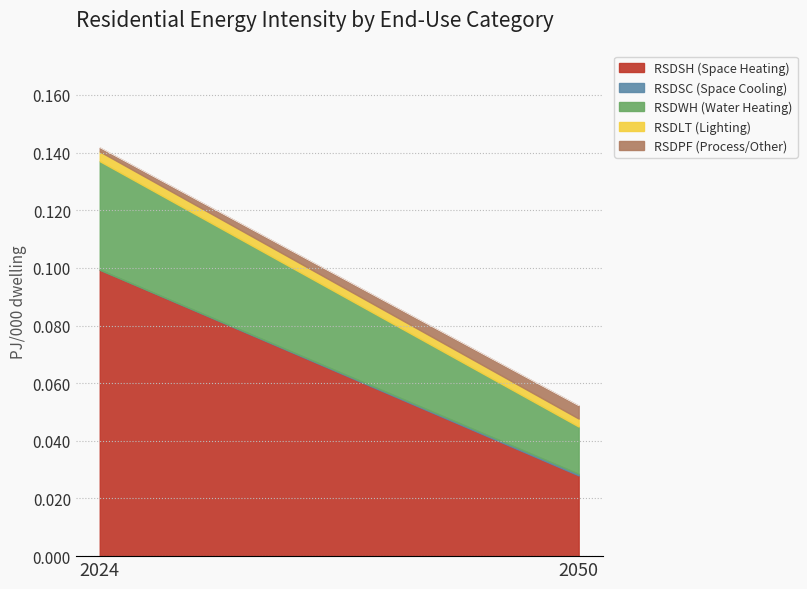

Which series has the widest spread of values?

RSDSH (Space Heating)